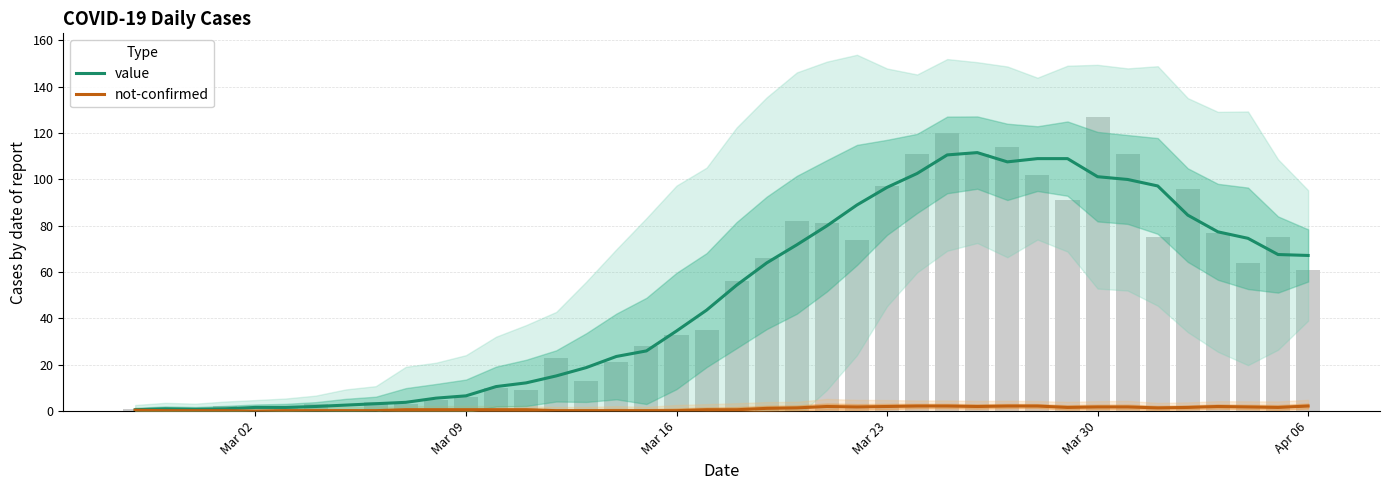

At which label does value reach its minimum?

Mar 02